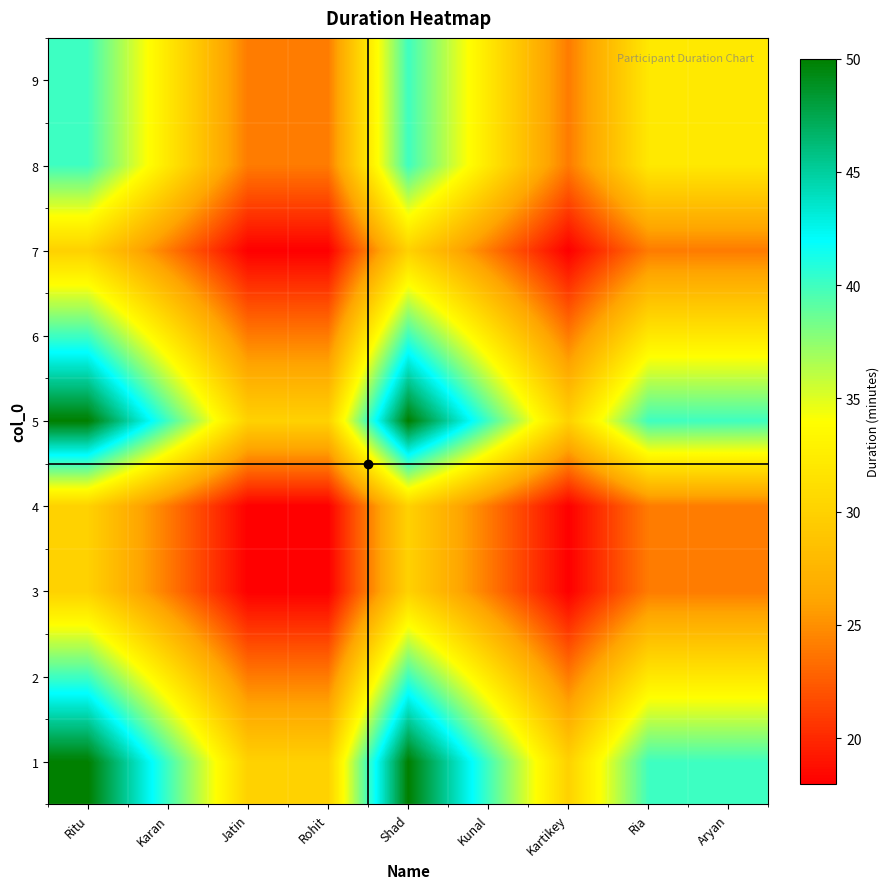

Count the number of categories in the chart.

9